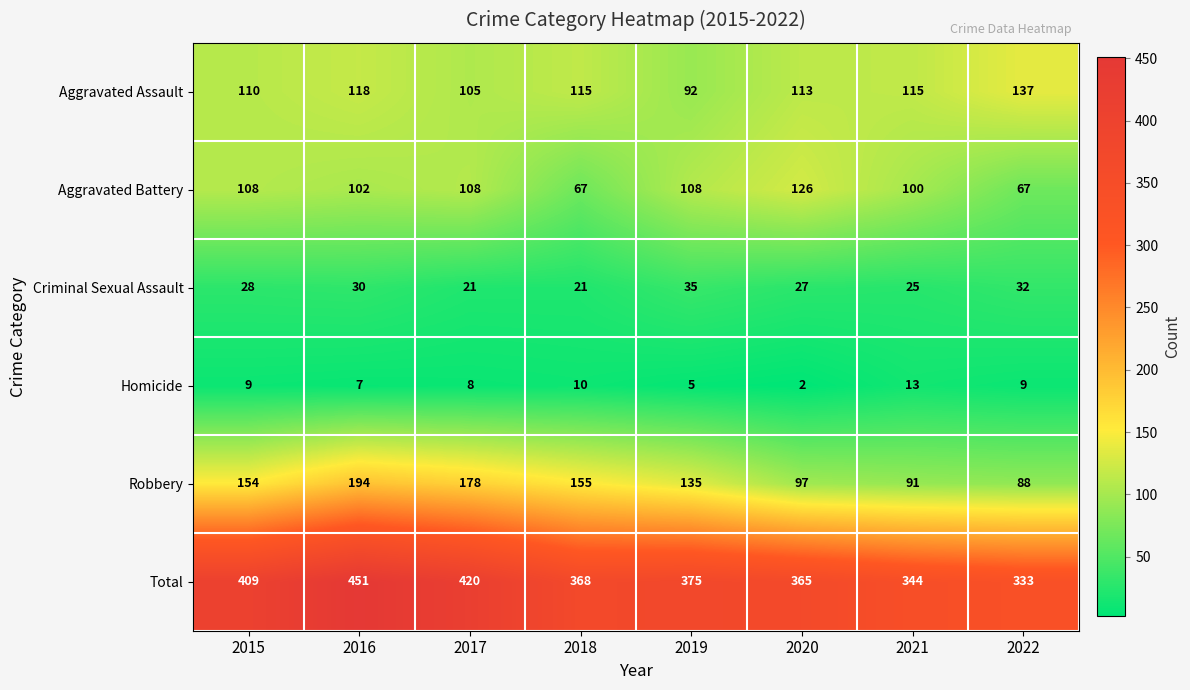

Which series has the largest range (max minus min)?

Total